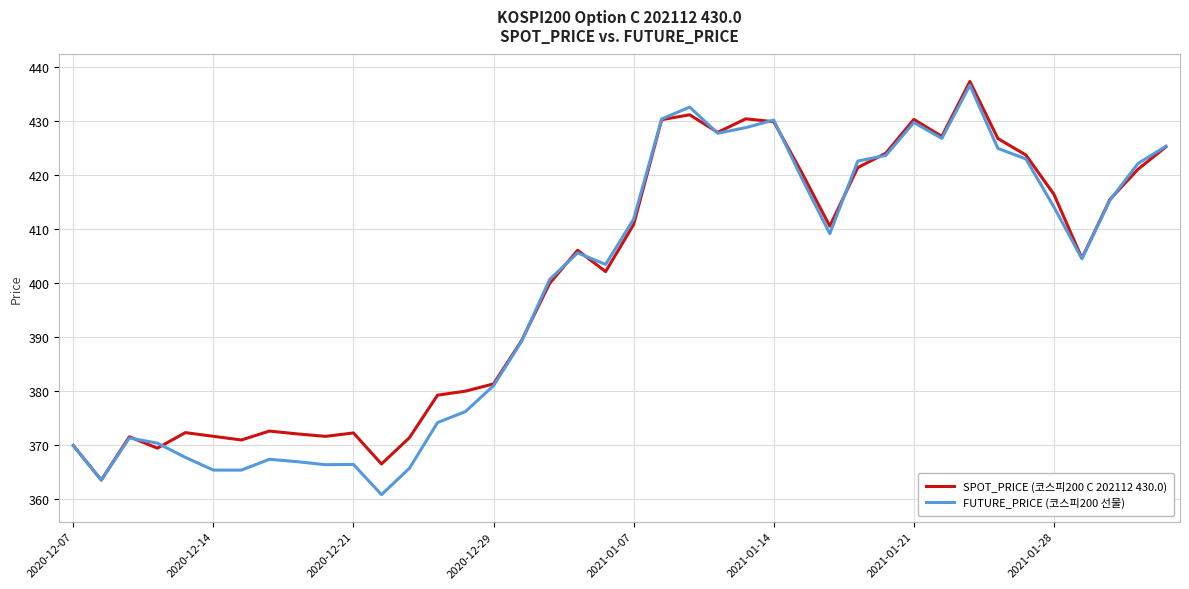

How many lines are shown in the chart?

2